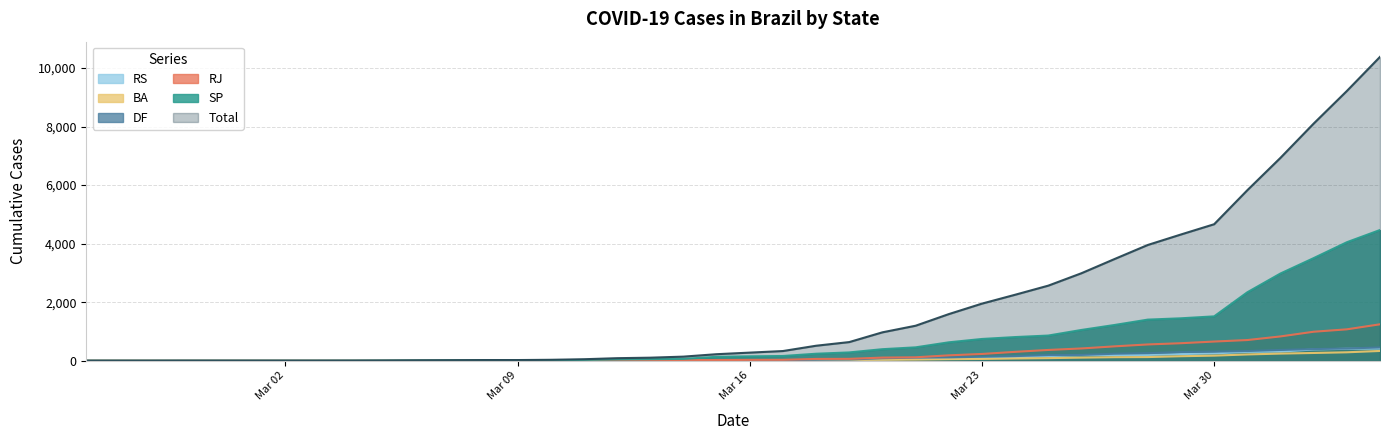

The value of RJ at 2020-04-02 is 579. True or false?

False